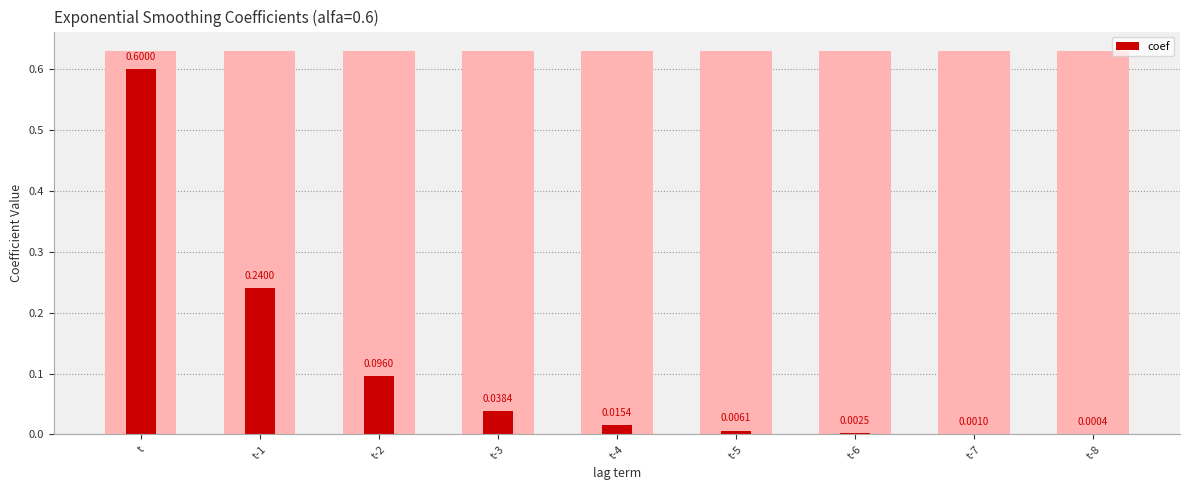

What is the greatest value displayed?

0.6